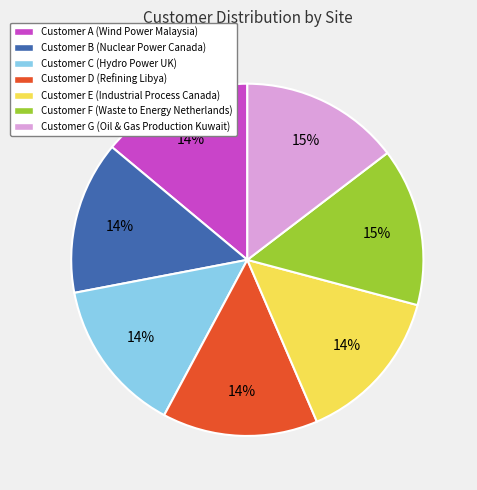

To the nearest percent, what percentage of the pie is Customer F?

15%